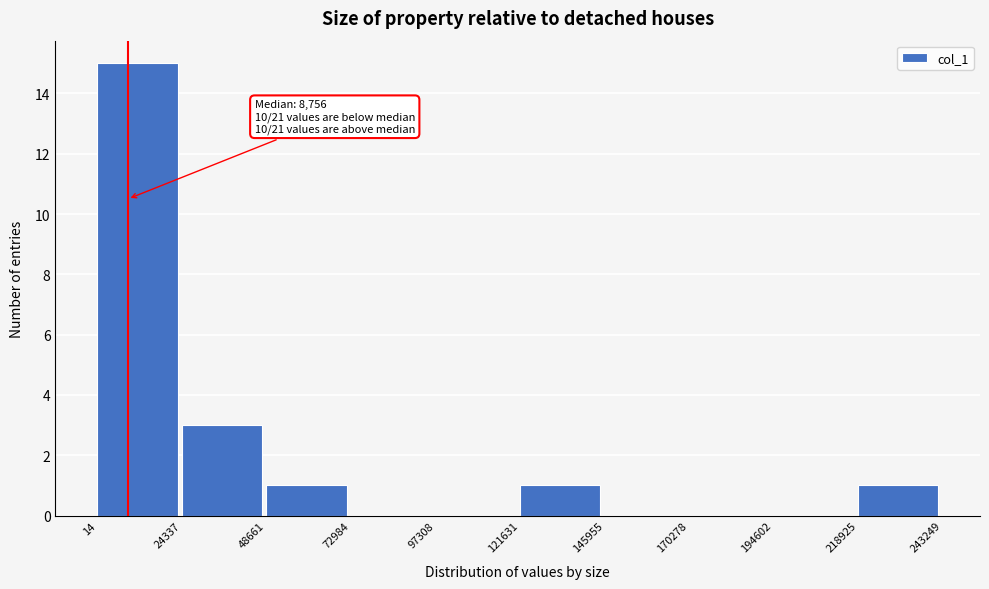

Over which range of the x-axis is the bar tallest?

14 to 24337